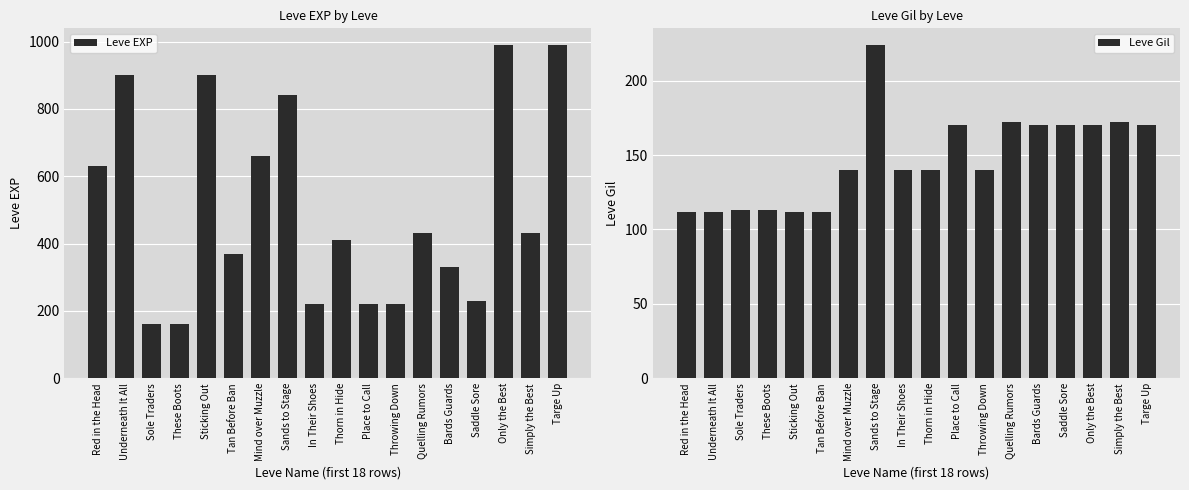

The value of Leve EXP at Mind over Muzzle is 164. True or false?

False